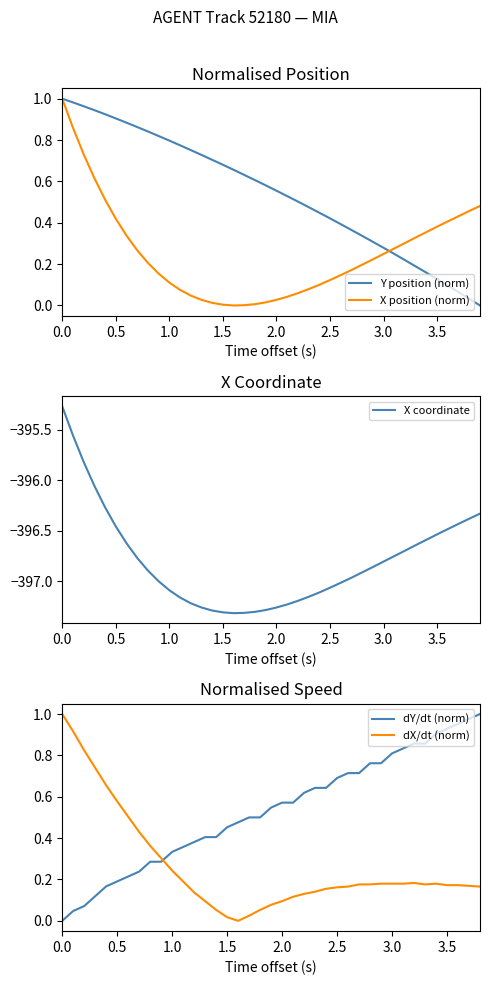

What is the sum of all Y values?

21.8